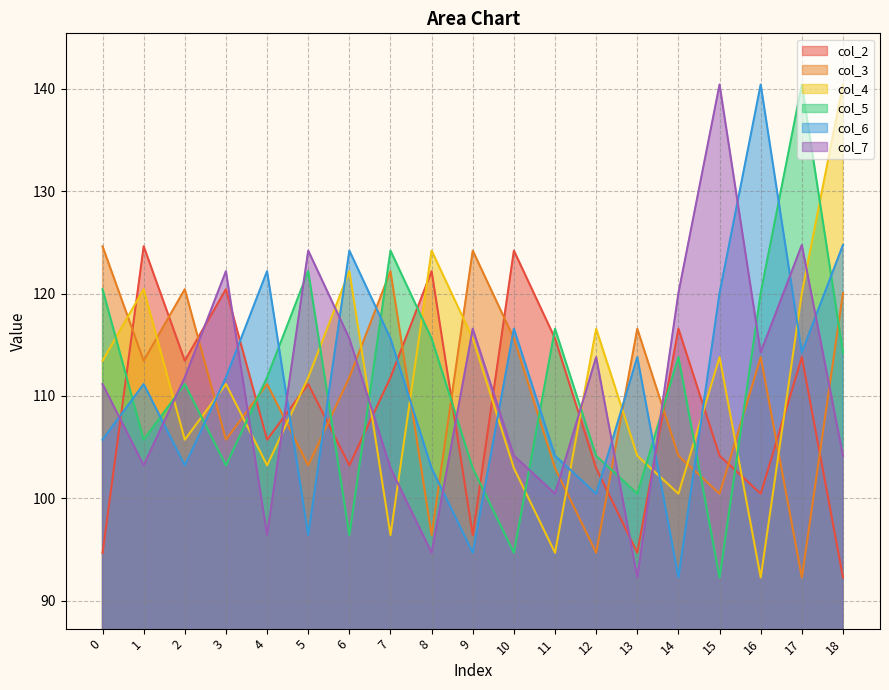

How many times do col_4 and col_2 cross each other?

10